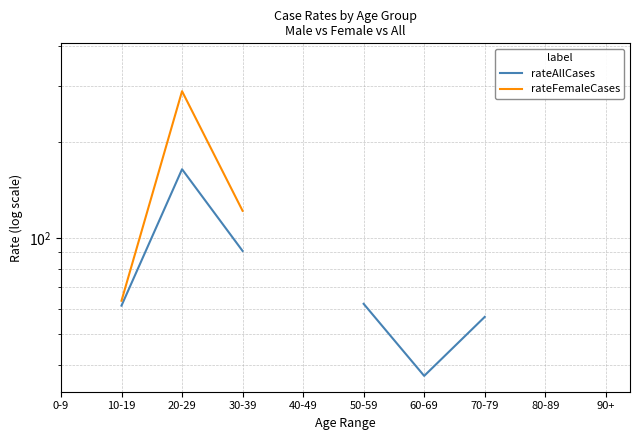

What are all the series names shown in the legend?

rateAllCases, rateFemaleCases